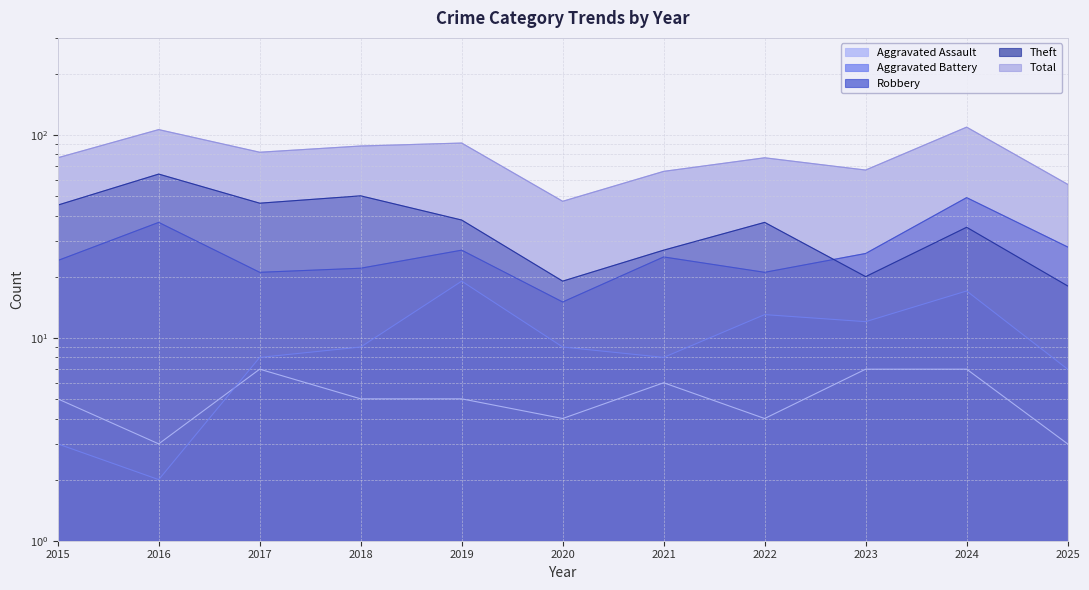

True or false: Aggravated Assault and Total cross at least once.

False